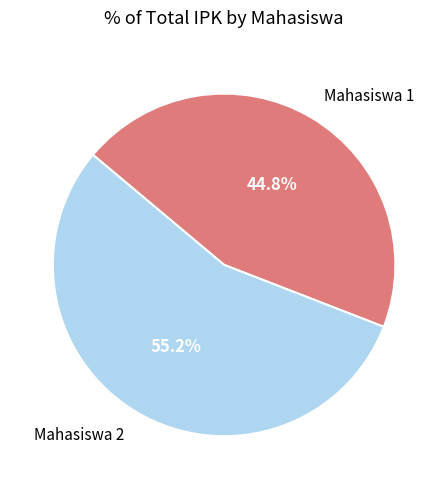

True or false: Mahasiswa 2 accounts for 49% of the total.

False